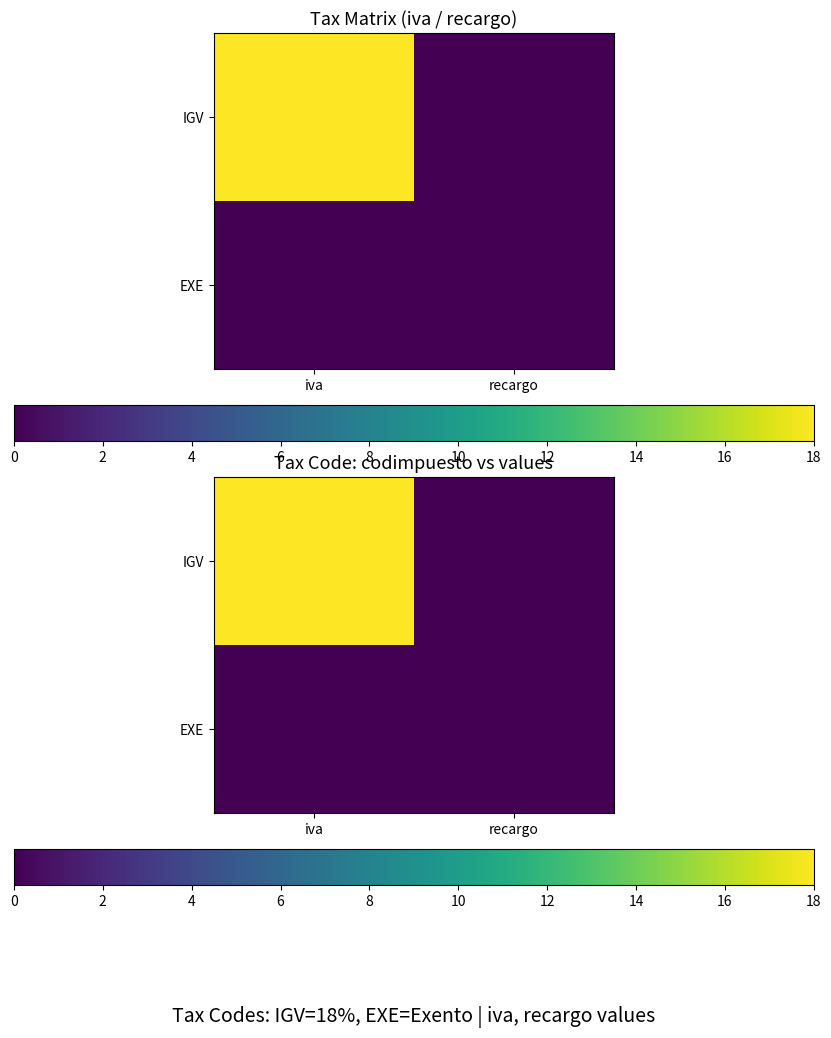

At how many categories does at least one series exceed 6?

1